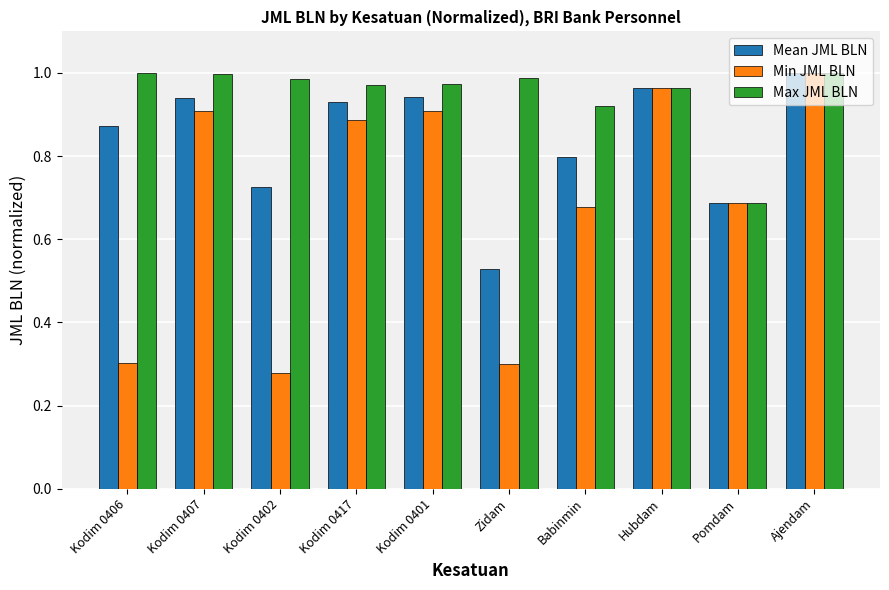

At which label is Mean JML BLN closest to 0?

Zidam